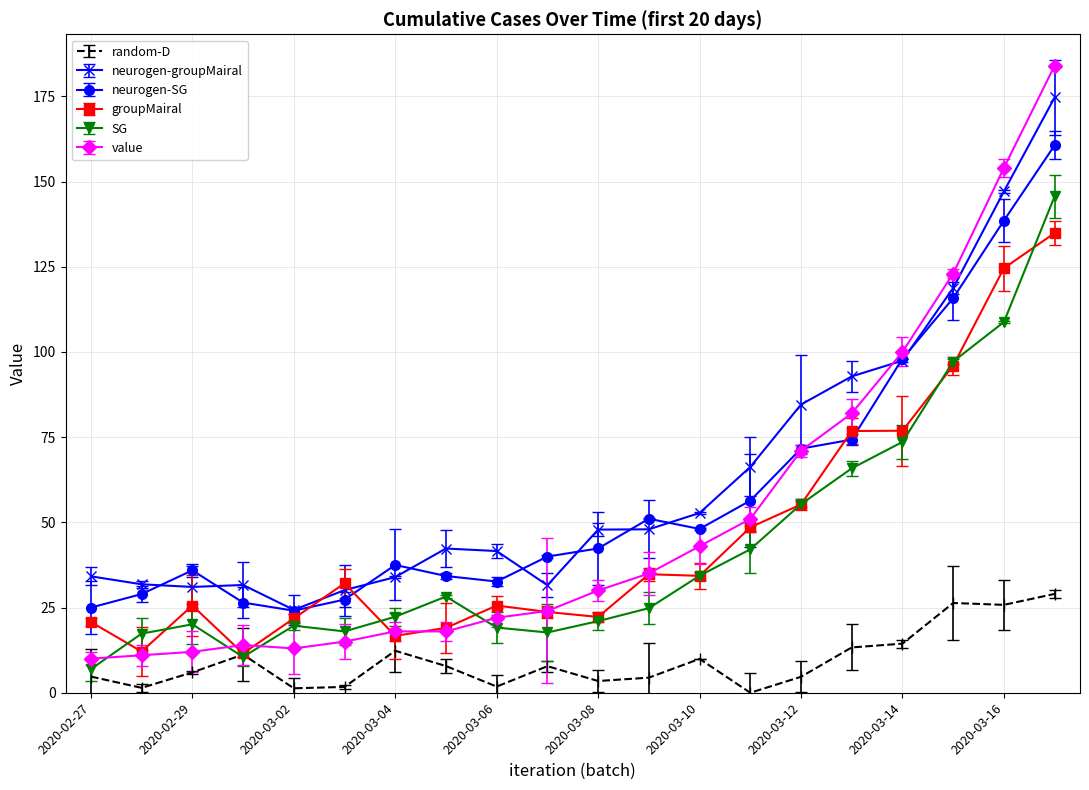

What is the value of the SG point at the 16th from the left?

65.8